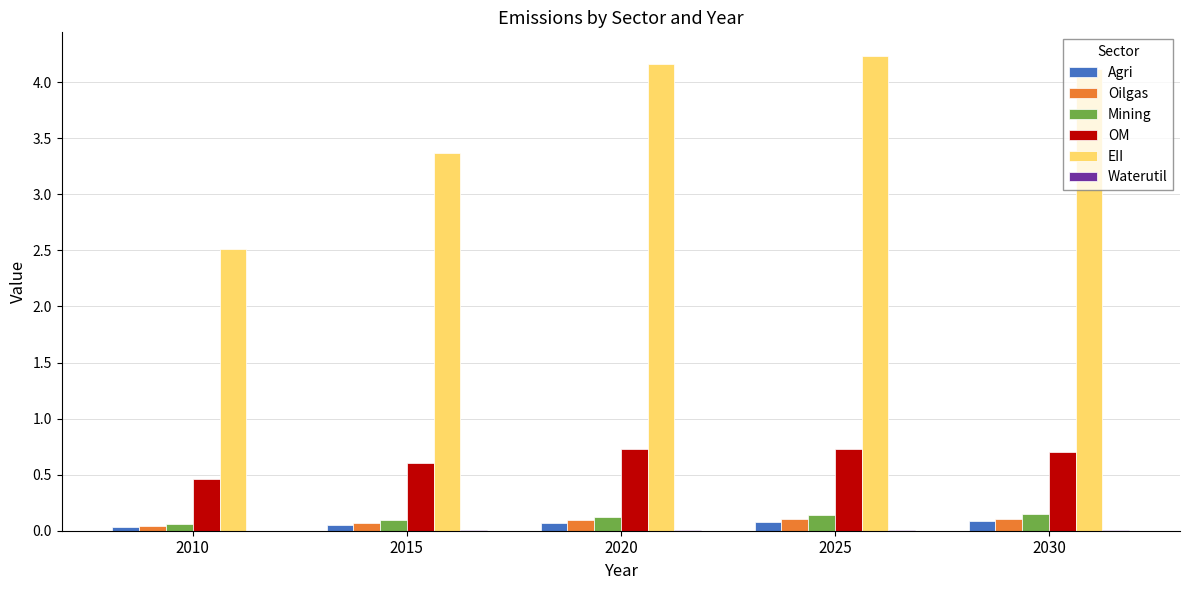

Is the value of OM at 2030 greater than the value of Agri at 2015?

Yes